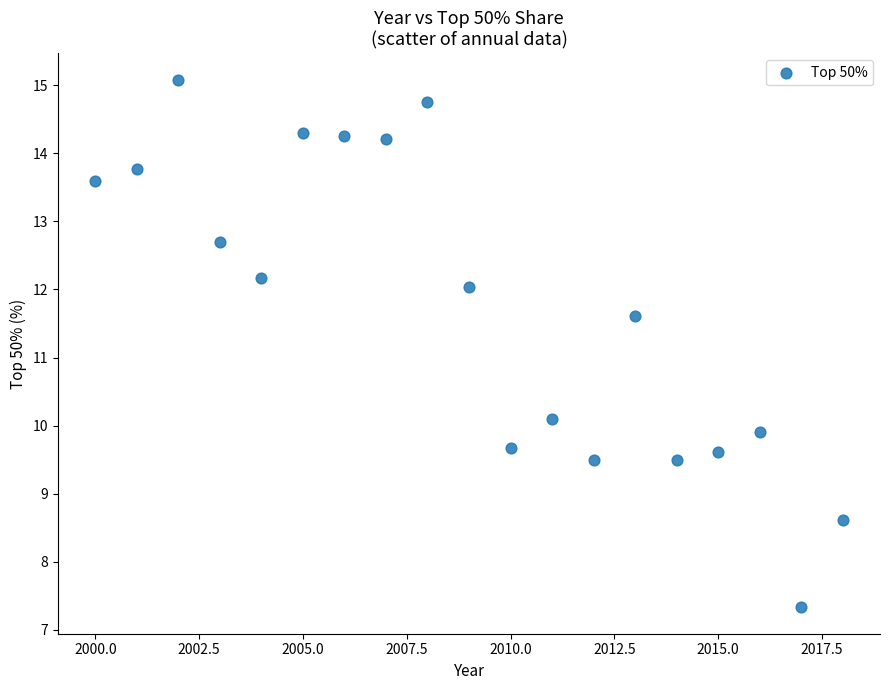

What Y value in the scatter plot is closest to 11?

11.6